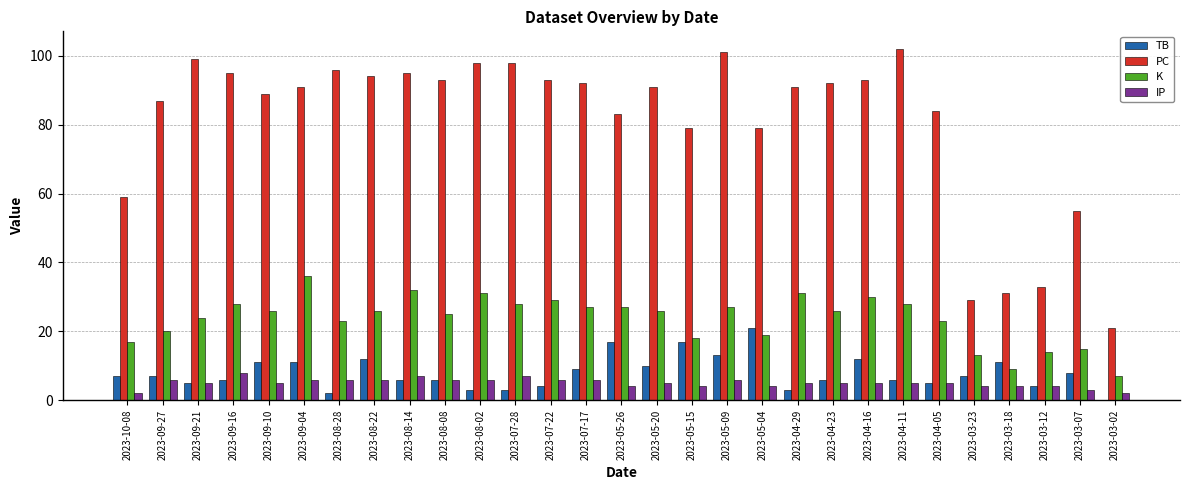

At which category does the chart reach its peak across all series?

2023-04-11